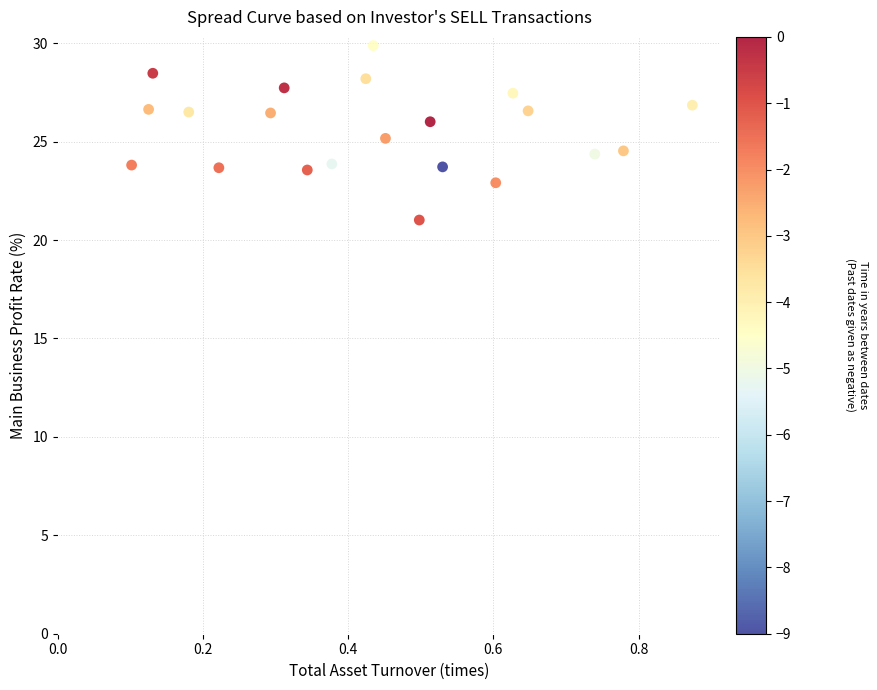

What is the range of X values (max minus min)?

0.8